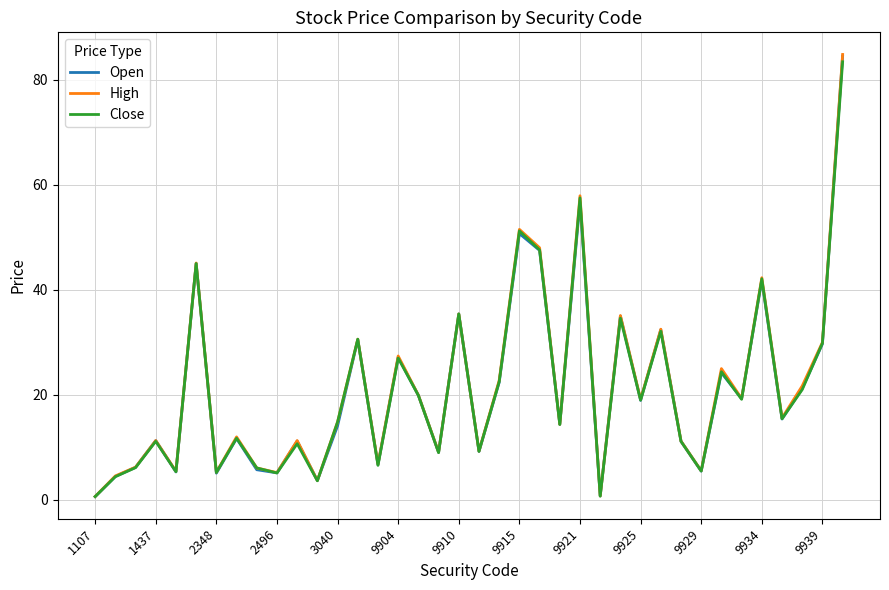

What is the highest value of the High series?

84.8